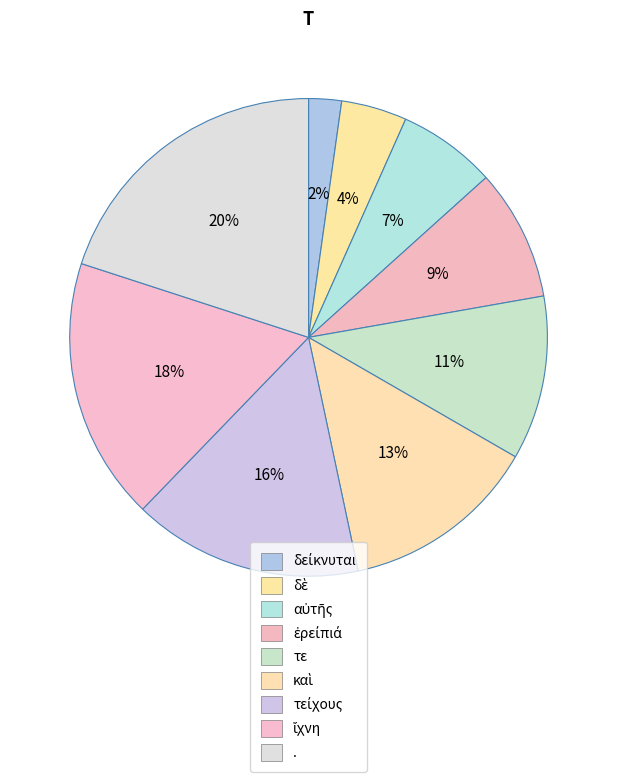

Count the number of slices in the pie.

9